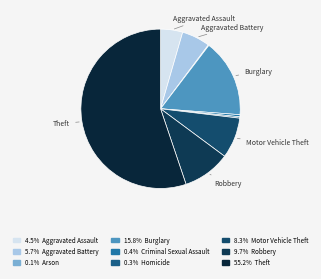

How many slices are in this pie chart?

9